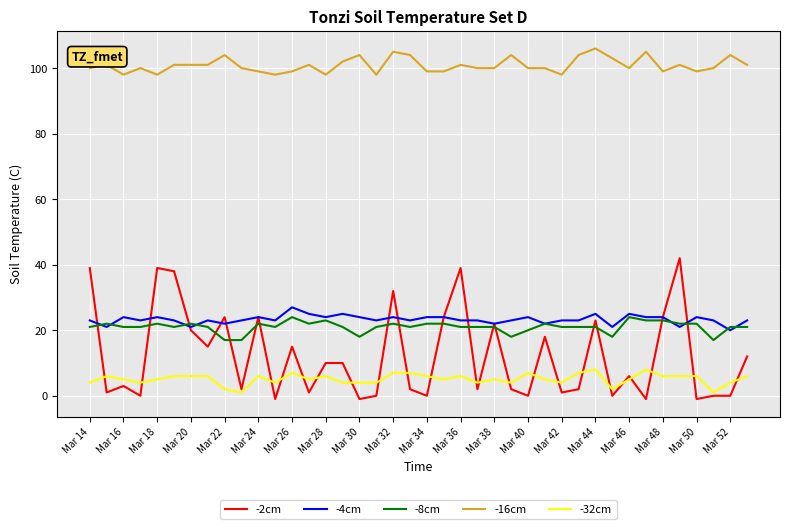

True or false: -8cm and -16cm intersect in this chart.

False